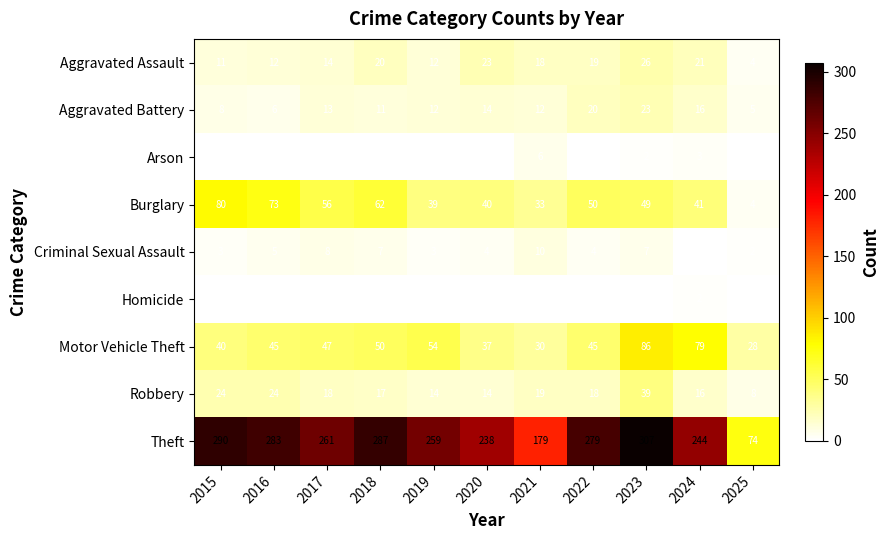

What is the highest value of the Theft series?

307